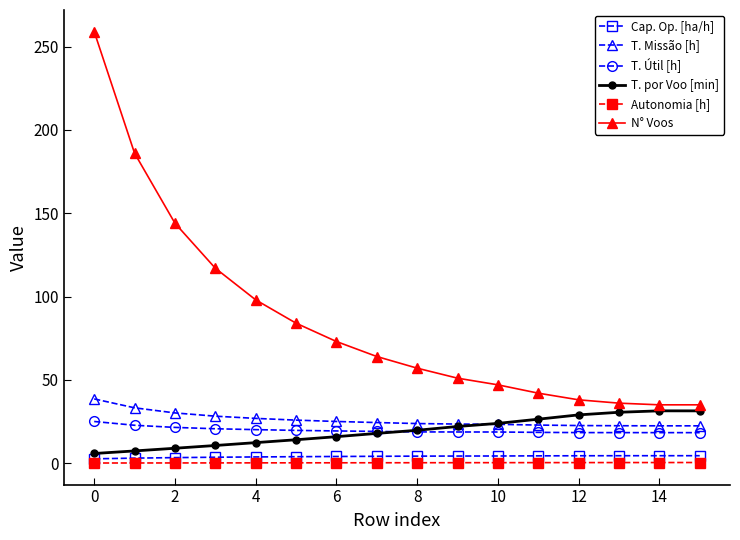

Which series has the largest total across all categories?

N° Voos